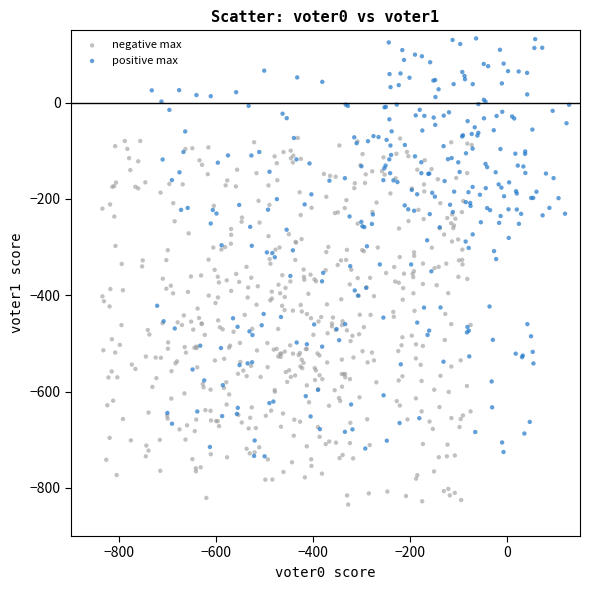

What are all the series names shown in the legend?

negative max, positive max